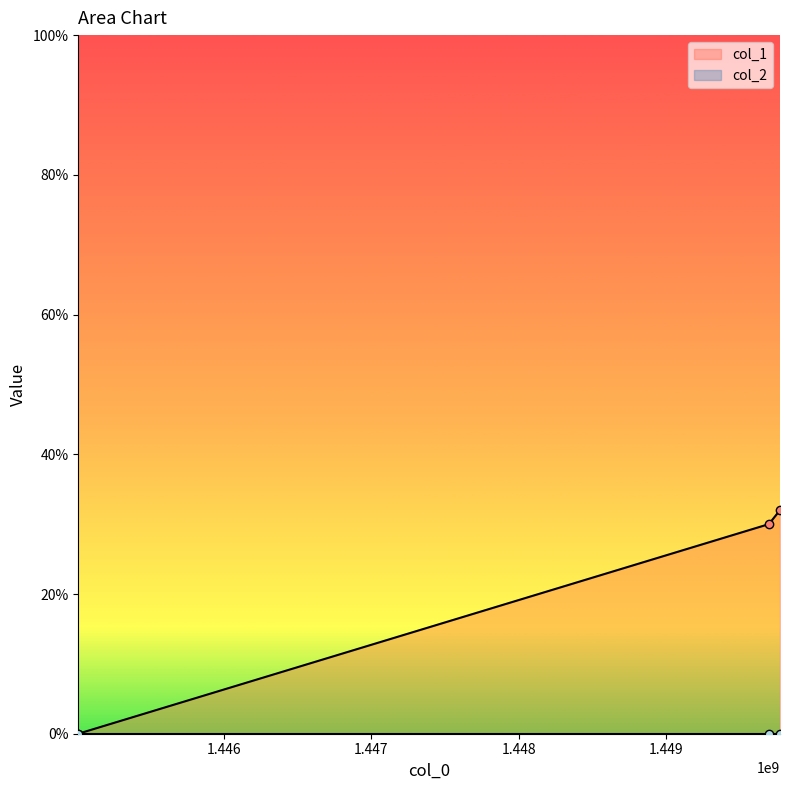

Reading right to left, list all the values displayed in this chart.

1449771387=32	1449695804=30	1445014876=0